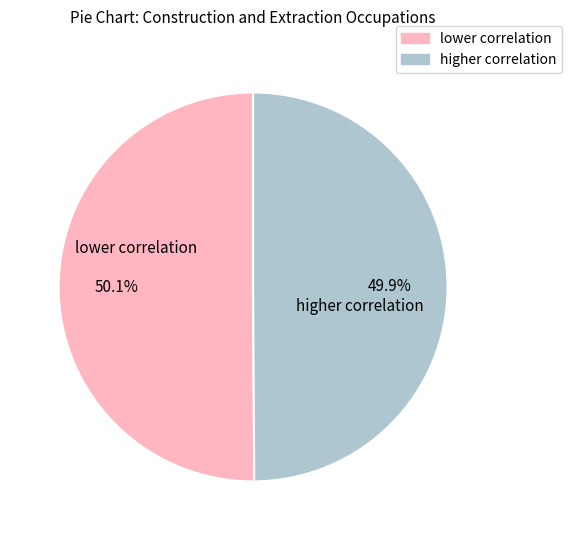

Is there a majority slice in this chart?

Yes